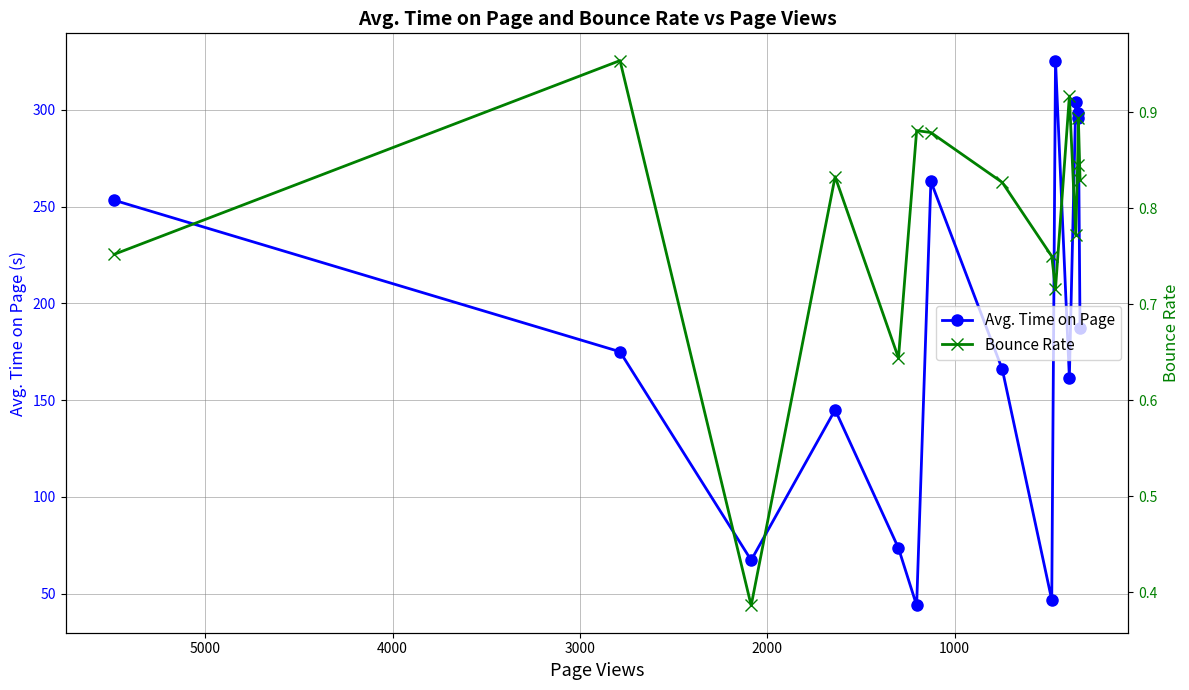

True or false: Bounce Rate and Avg. Time on Page cross at least once.

False